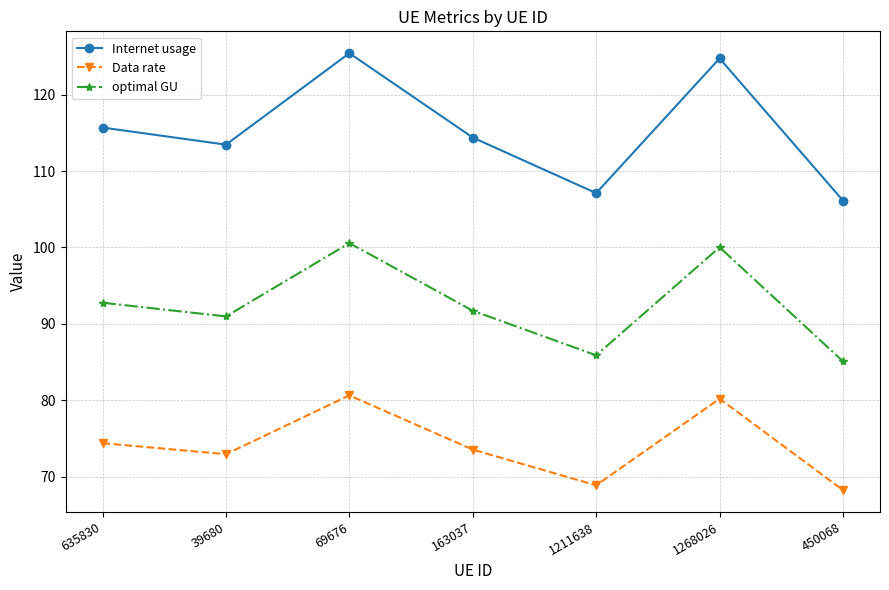

What is the difference between the Internet usage values at 163037 and 1268026?

10.4